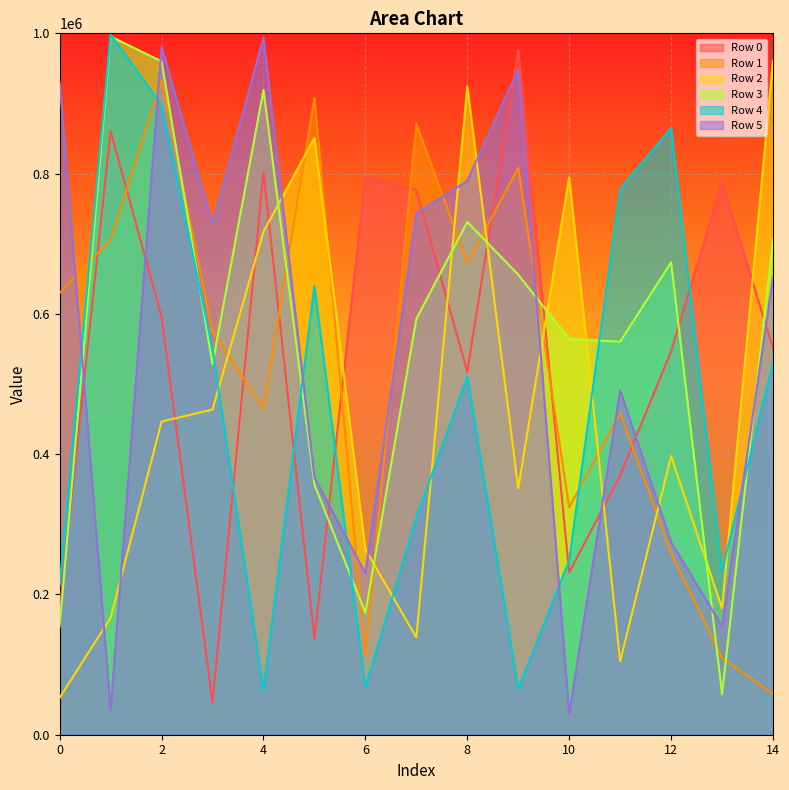

Which series changed the most between 1 and 13?

Row 3